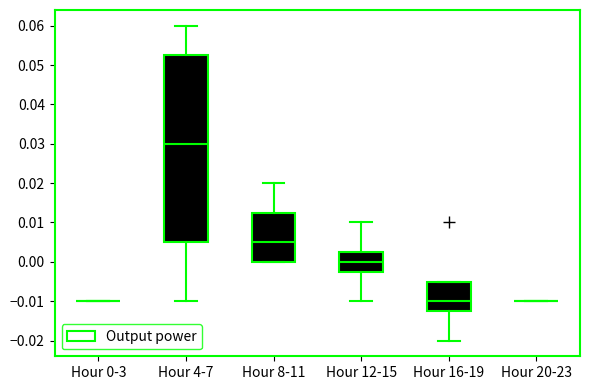

Which box is the tallest, from its lower edge to its upper edge?

Hour 4-7